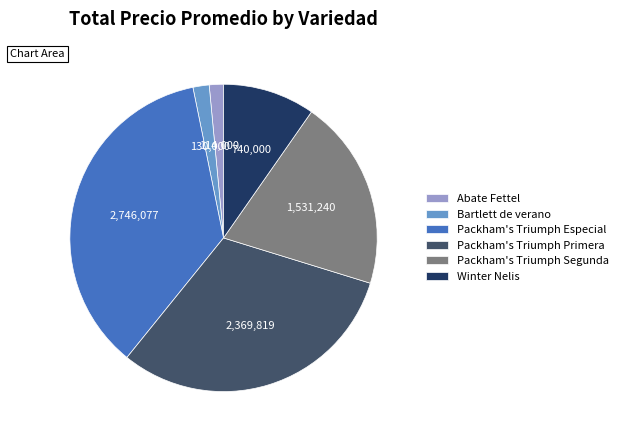

The Abate Fettel slice represents 14% of the pie. True or false?

False